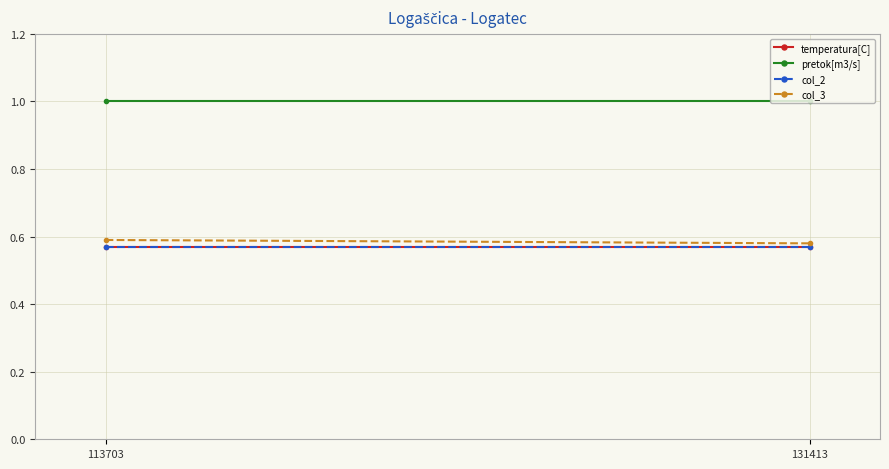

List the series in order of their peak value, lowest first.

temperatura[C], col_2, col_3, pretok[m3/s]